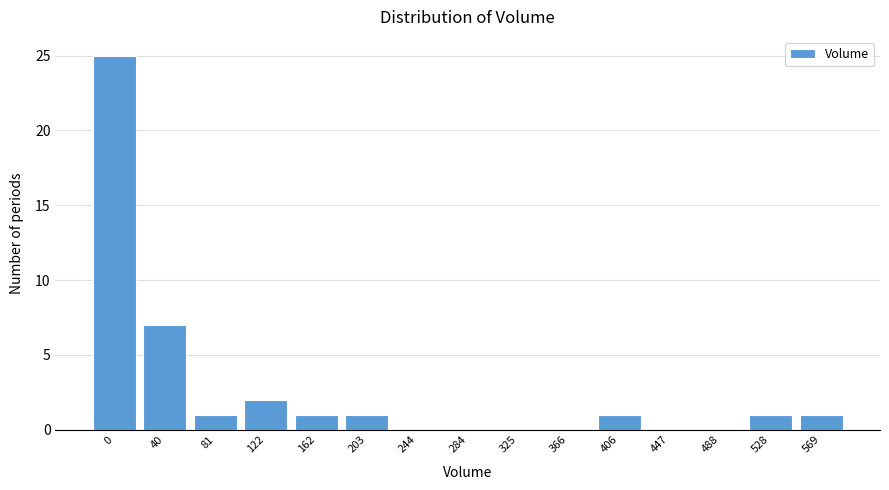

Reading left to right, extract all data points from this chart.

0=25	40=7	81=1	122=2	162=1	203=1	244=0	284=0	325=0	366=0	406=1	447=0	488=0	528=1	569=1